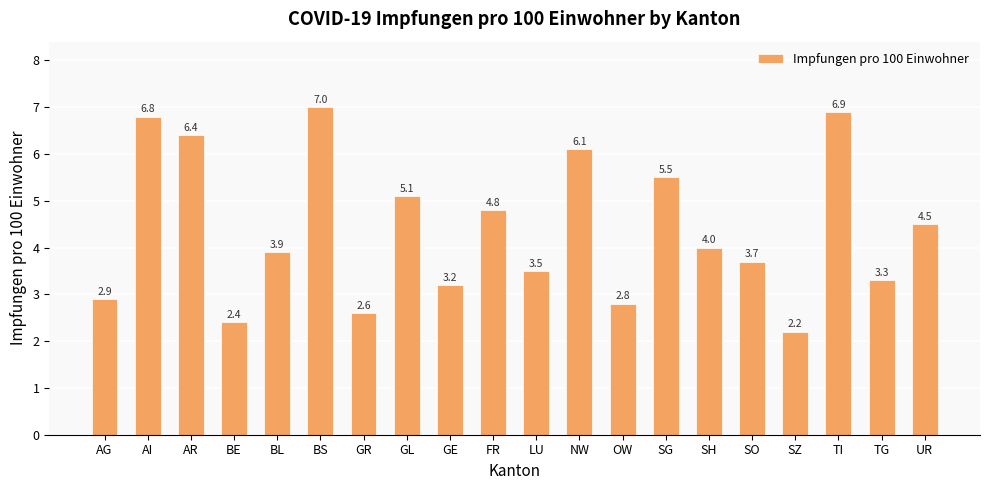

Count the number of categories in the chart.

20